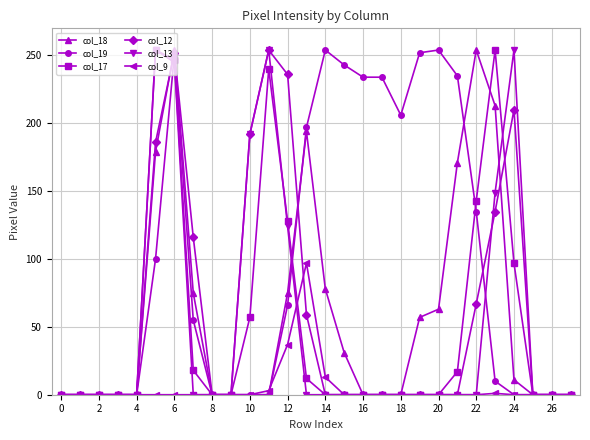

In col_12, how many points are higher than both neighbors (excluding endpoints)?

3